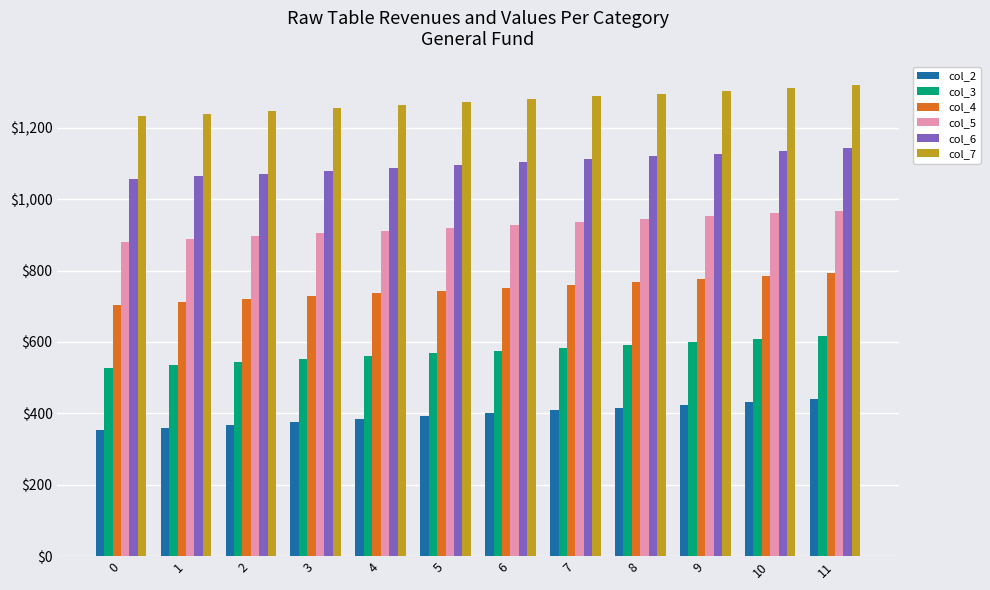

What is the difference between the maximum and minimum values in the col_2 series?

88